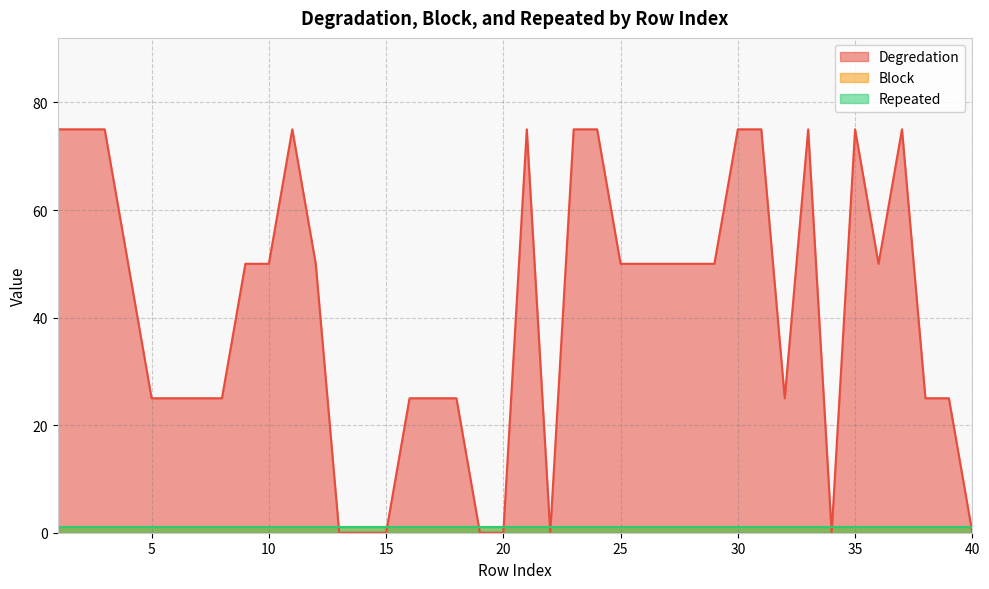

Count the number of data series in this chart.

3